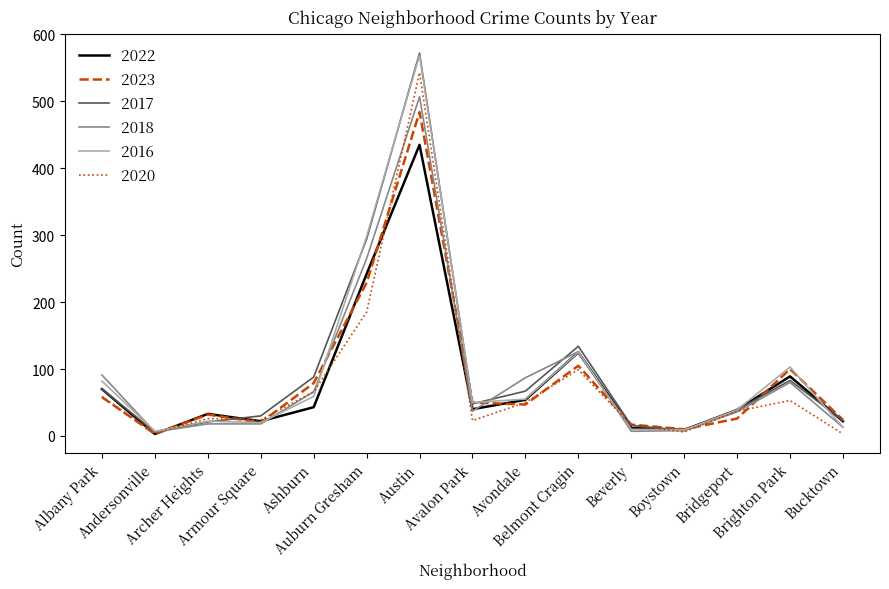

After their last crossing, which series has the higher values: 2018 or 2017?

2017